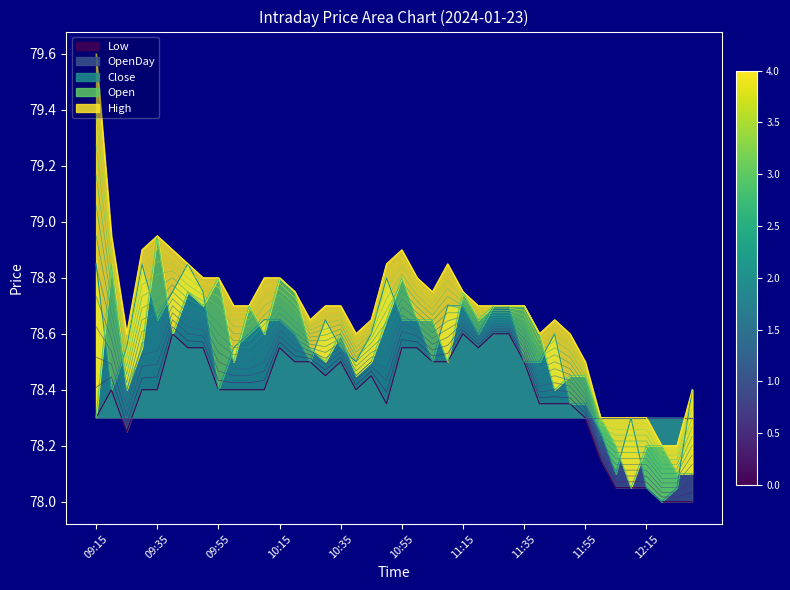

What is the label of the 2nd point from the left?

09:20